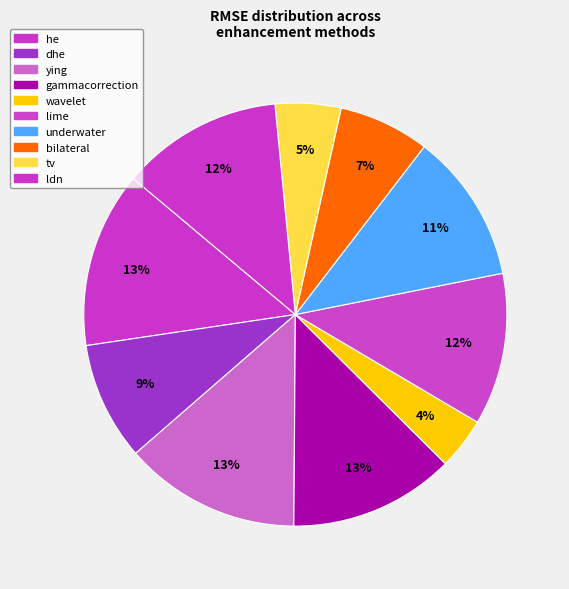

Is it true that ying is 21% of the pie?

False